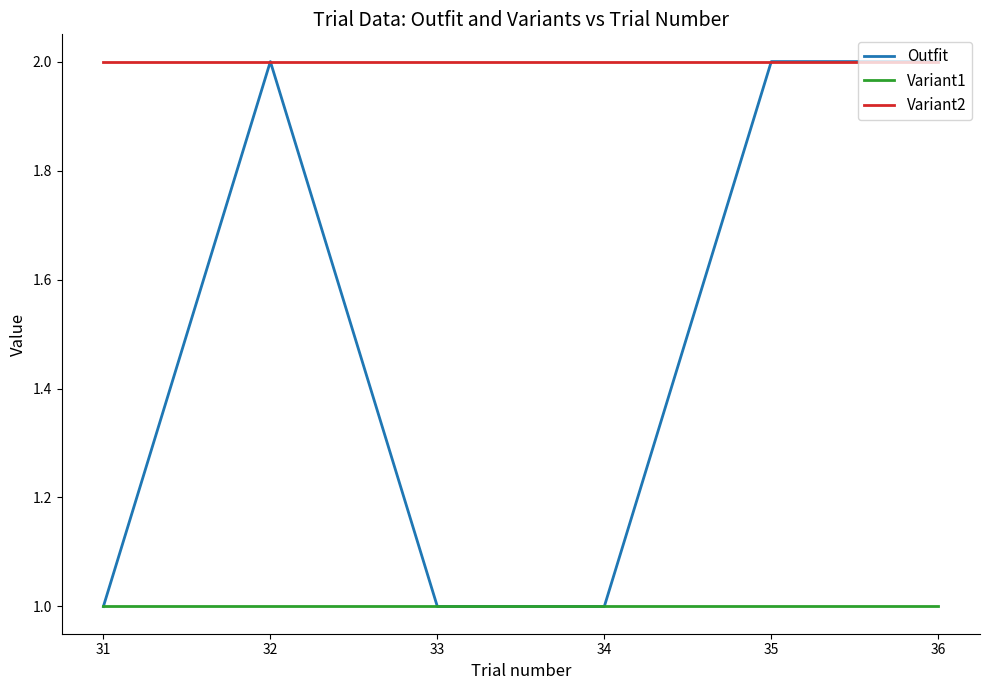

Rank the series by their average value, from highest to lowest.

Variant2, Outfit, Variant1